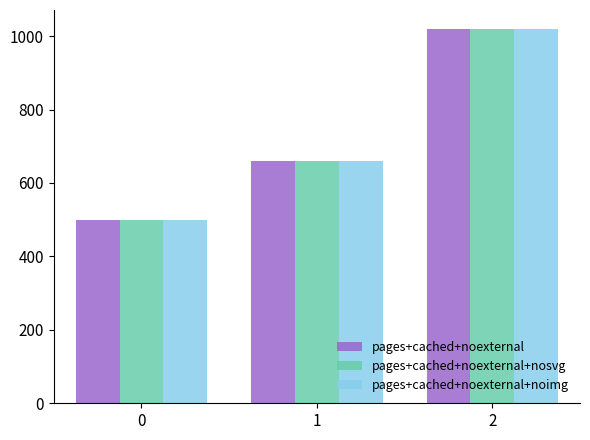

What is the minimum value shown in the chart?

500